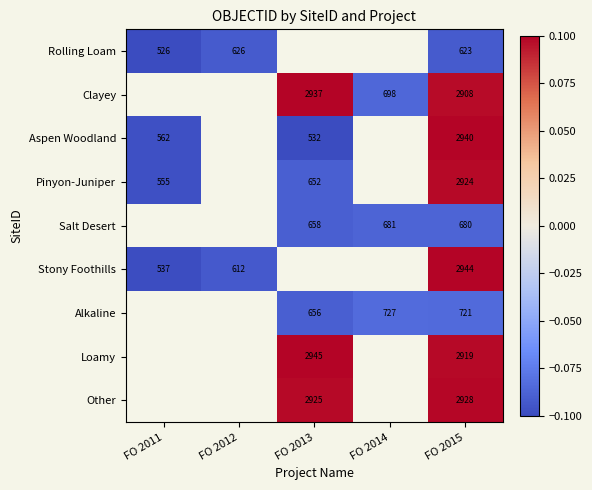

Is it true that Alkaline equals 251.2 at FO 2015?

False